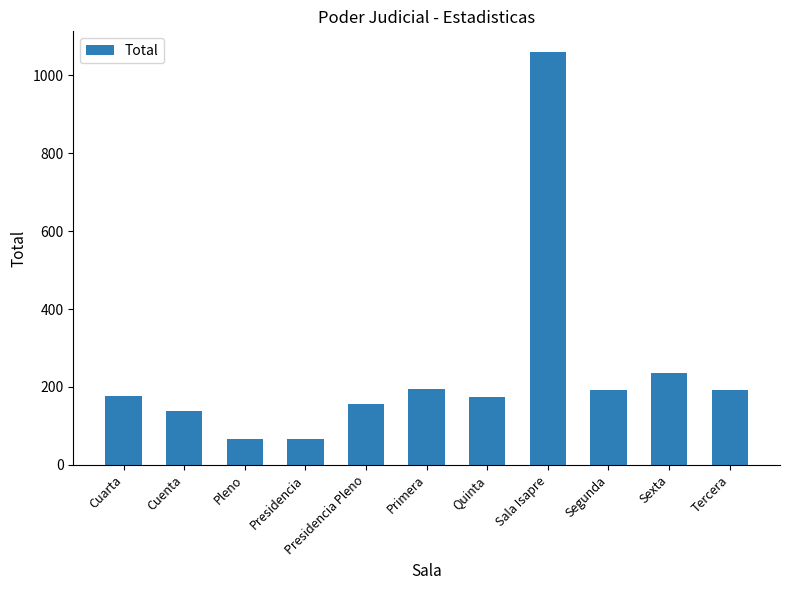

Are the bars horizontal?

No